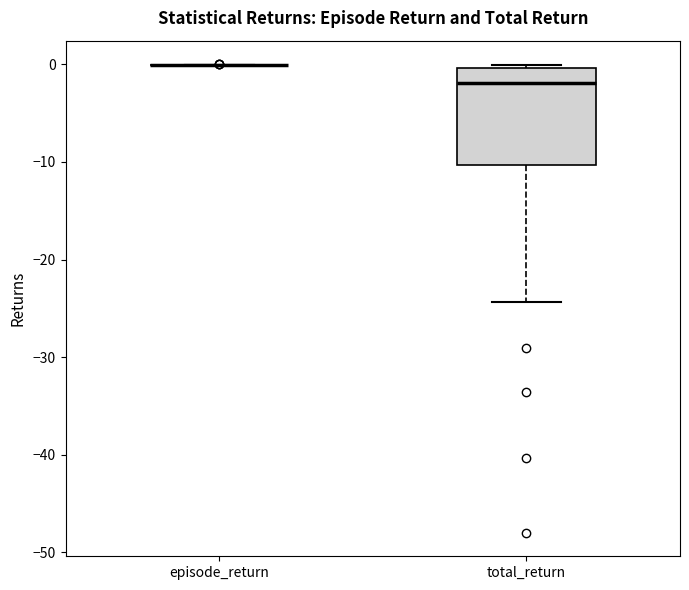

Reading left to right, transcribe this box plot: for each box, give where its median line is, the range the box spans, and where its two whiskers end, as read against the y-axis. The values are not printed on the chart, so give them approximately, as read against the axis.

episode_return: box collapsed to a line at 0, whiskers 0 to 0
total_return: median -2, box -10 to 0, whiskers -24 to 0 (just above the box's upper edge)